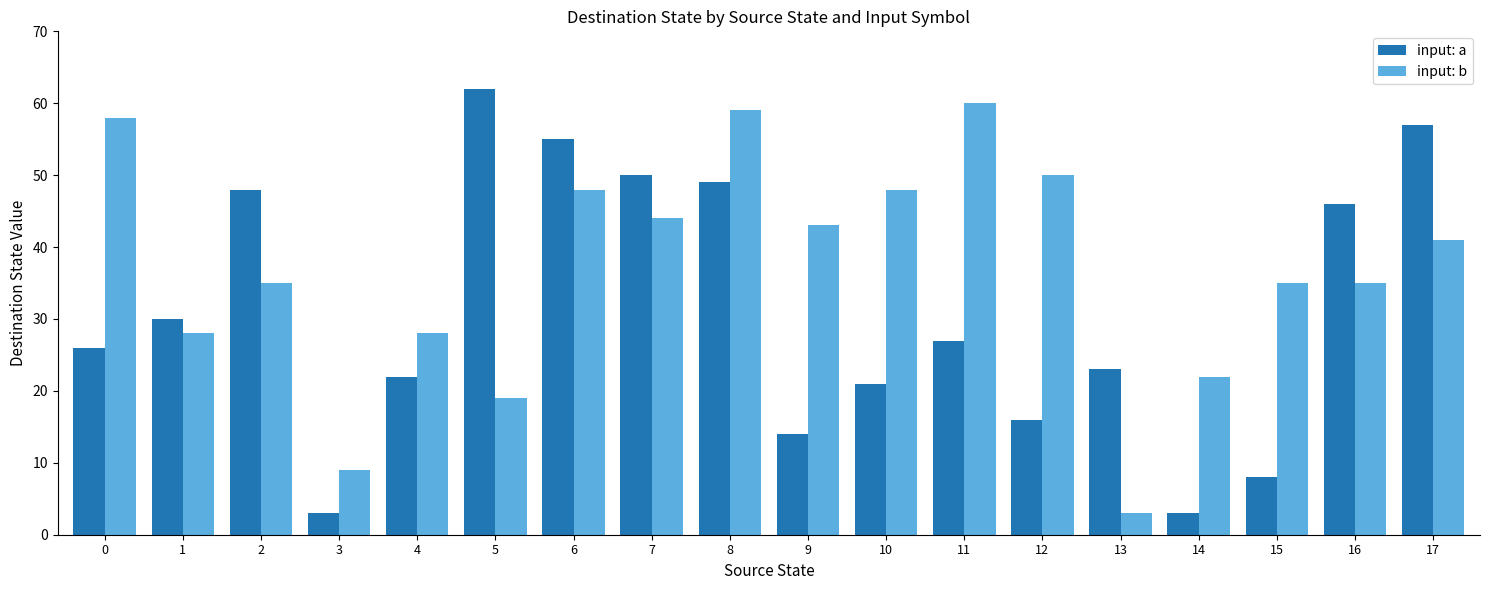

What is the difference between the second highest and minimum values in the input: b series?

56